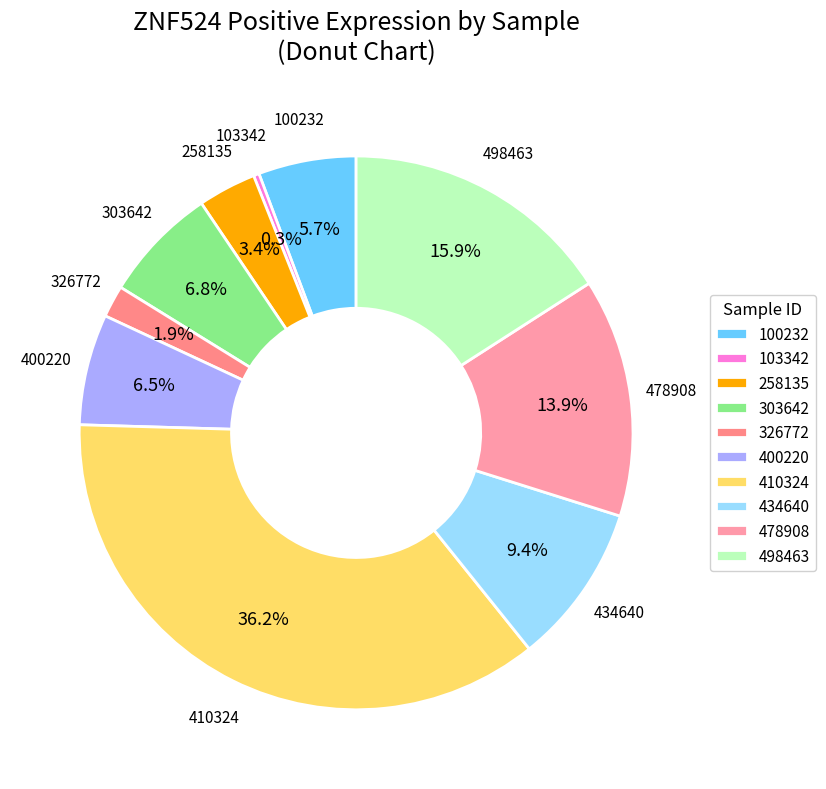

Which has a higher value, 258135 or 410324?

410324